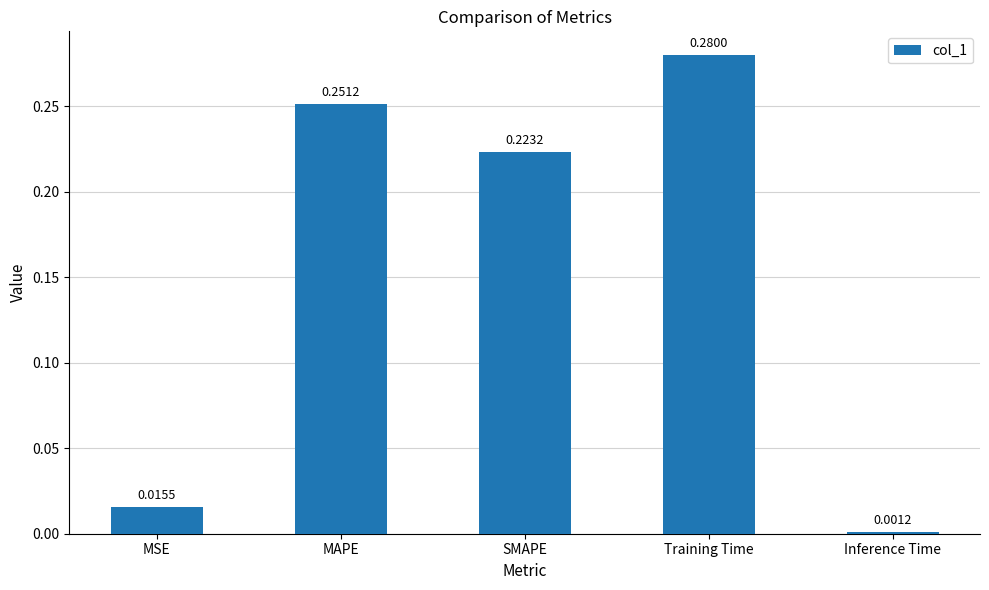

Which label corresponds to the smallest value in the chart?

Inference Time